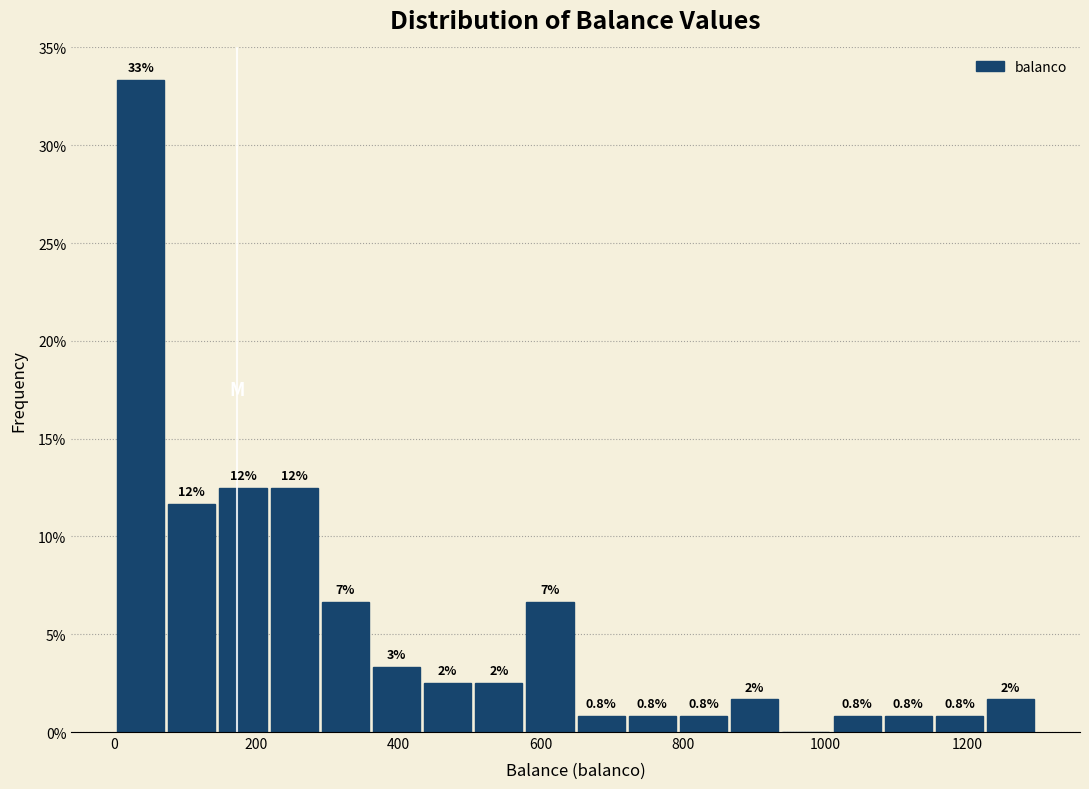

Read against the x-axis, roughly where is the centre of the tallest bar?

40